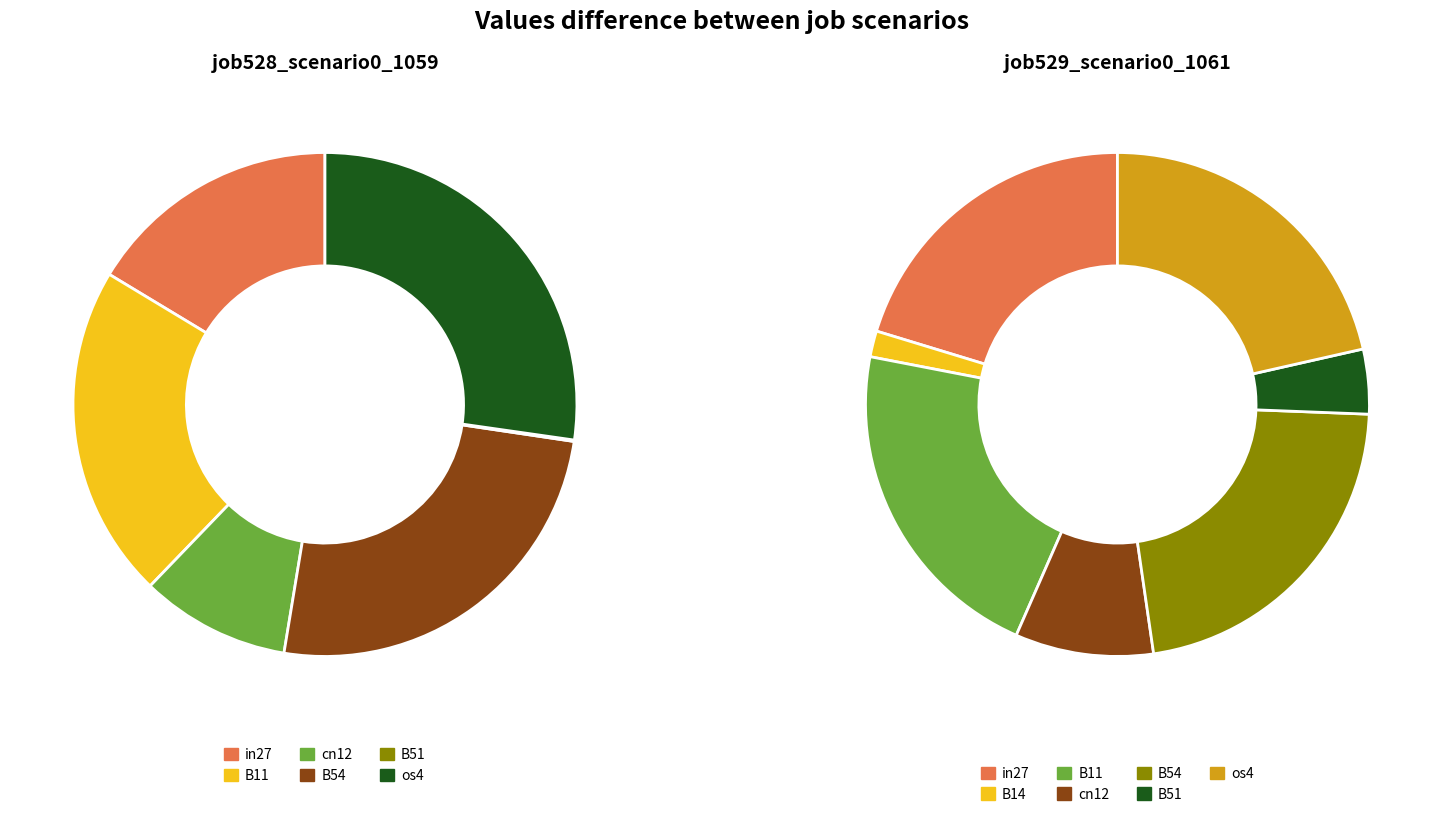

Is it true that B11 is 33% of the pie?

False